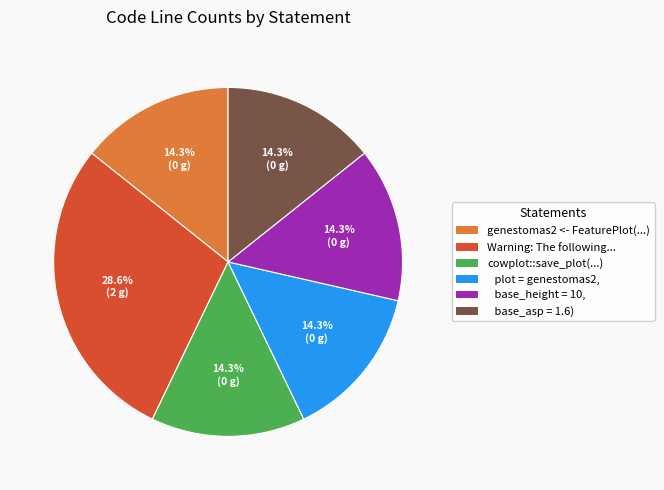

What is the ratio of the value at Warning: The following... to the value at plot = genestomas2,?

2.0